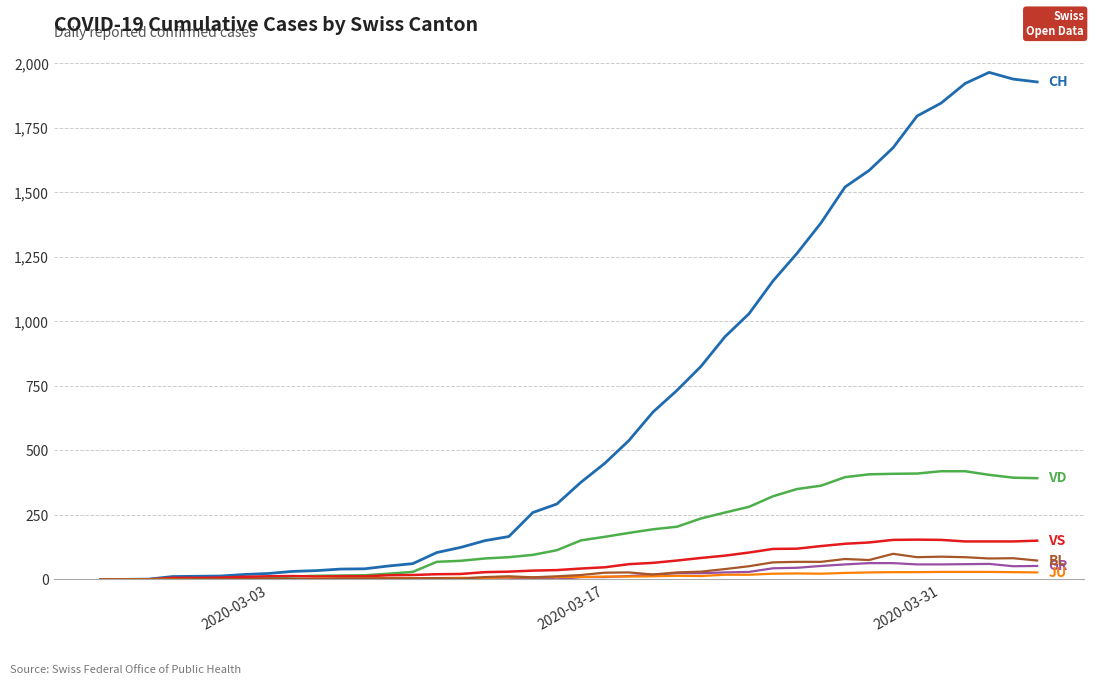

What is the greatest value displayed?

1964